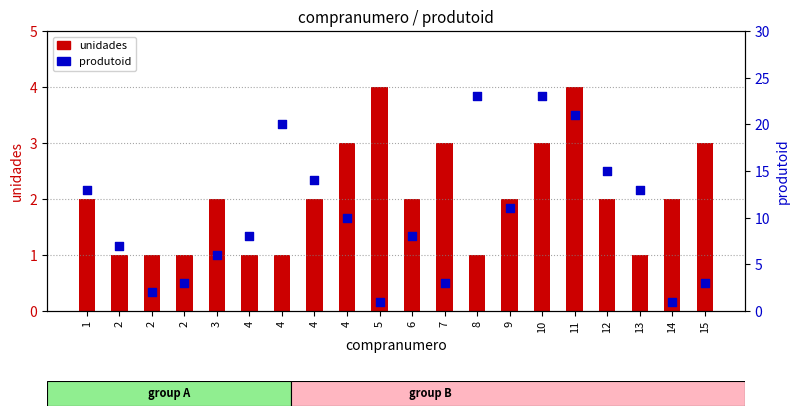

Which series reaches the maximum Y coordinate?

produtoid